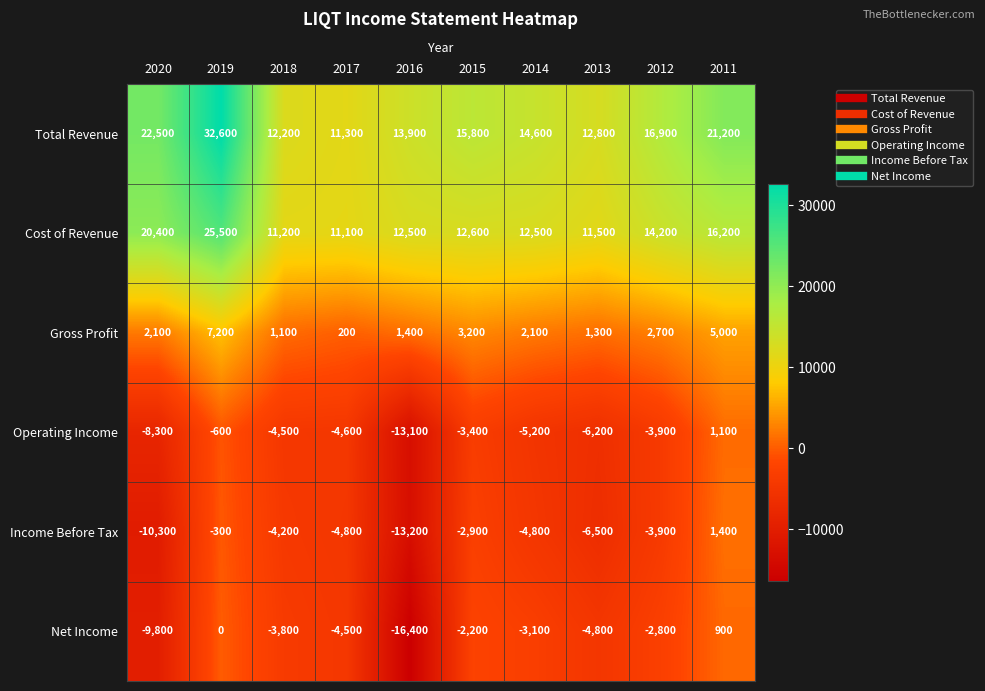

What is the minimum value shown in the chart?

-16400